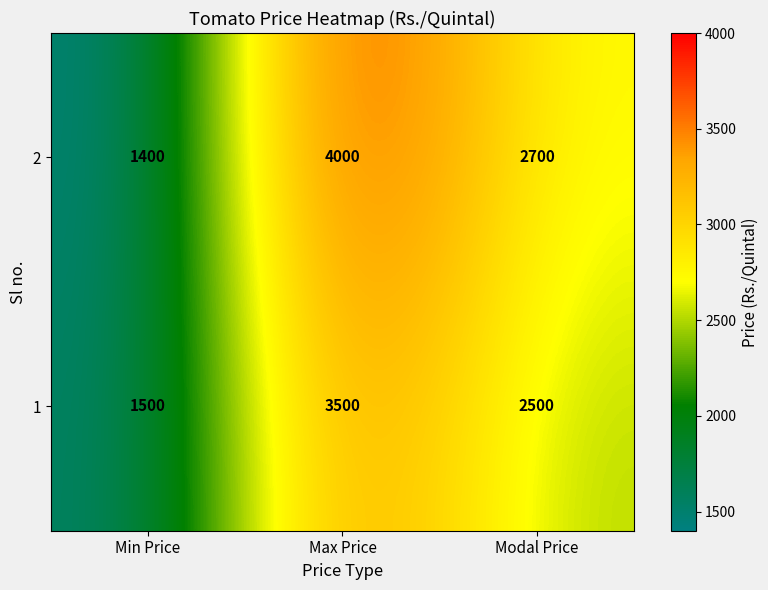

What is the minimum value for 1?

1500